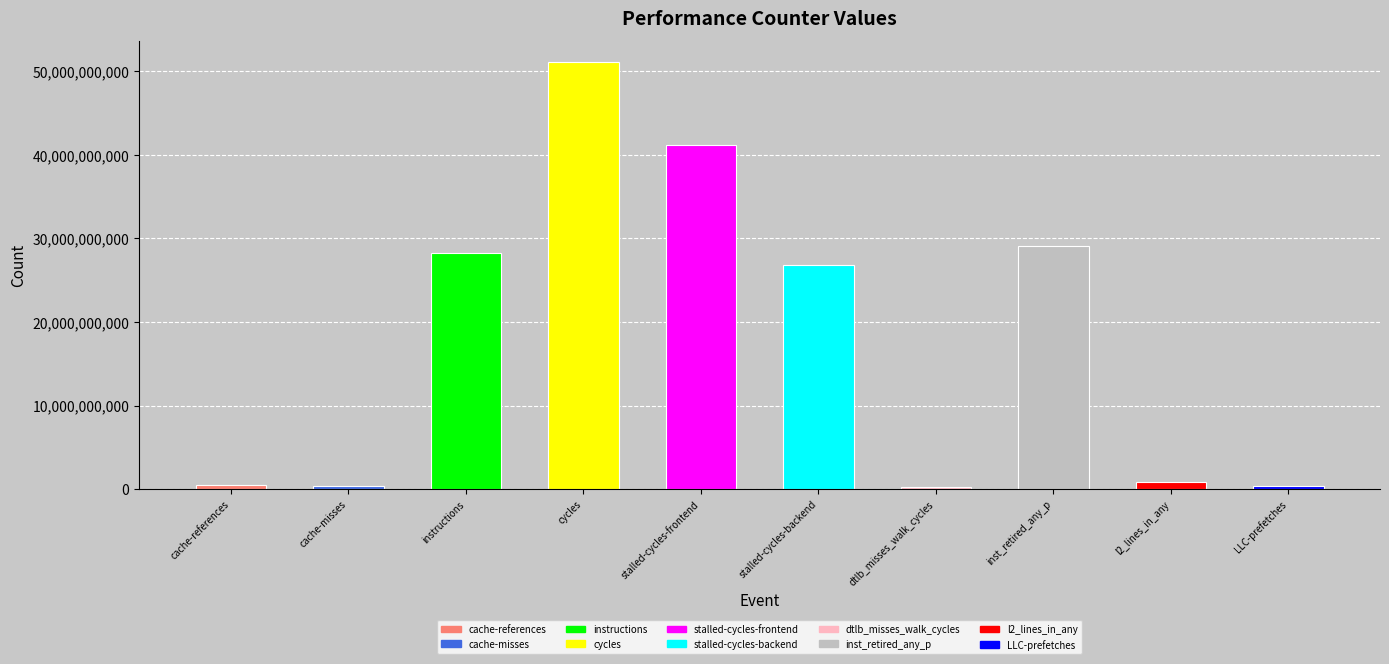

What is the difference between the second highest and minimum values?

40940190856